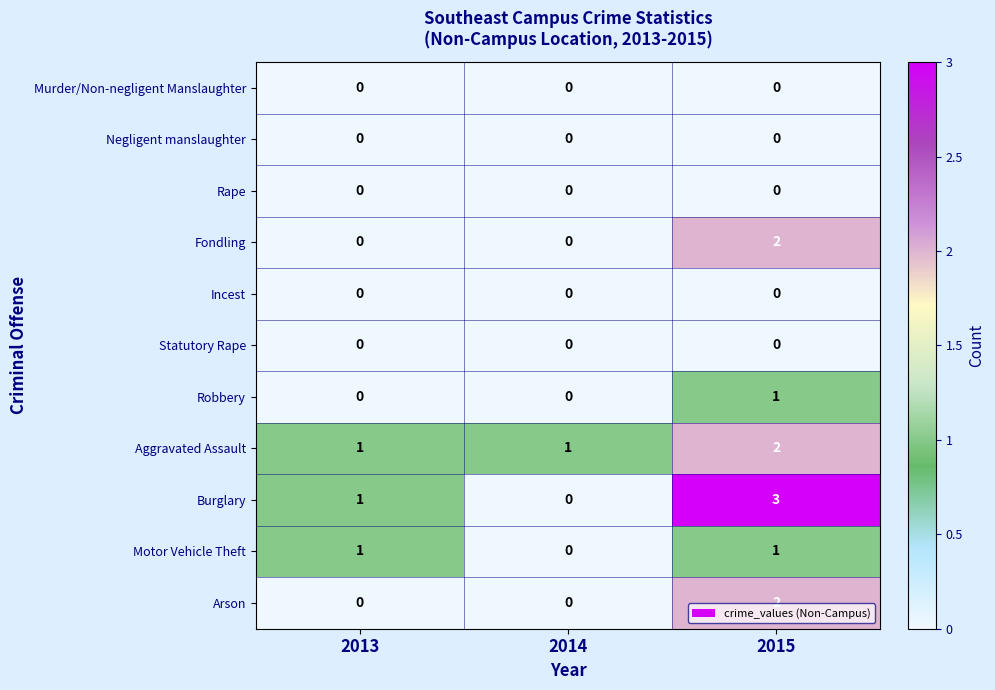

The Motor Vehicle Theft series shows 0 at 2014. True or false?

True